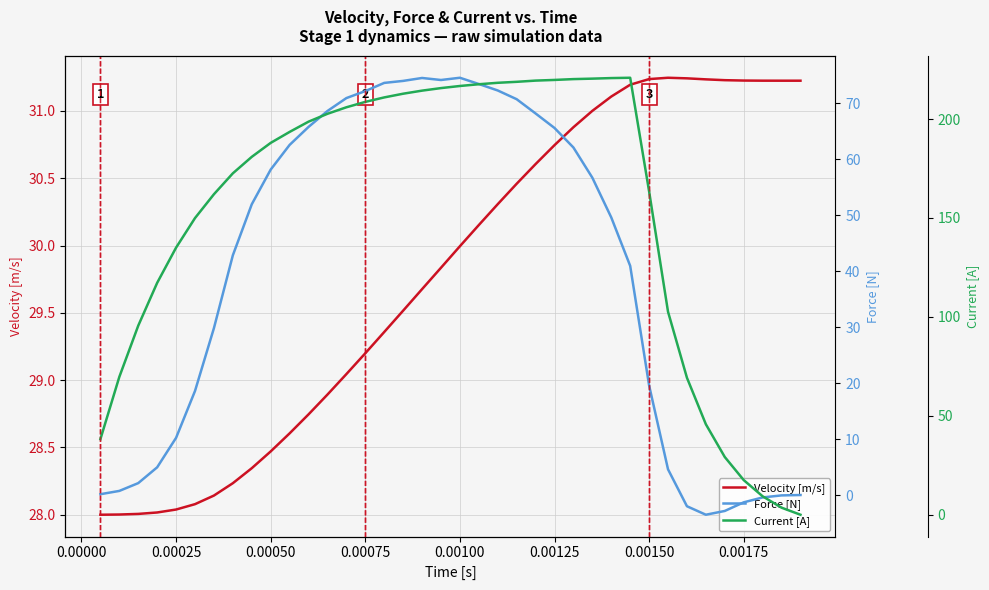

What is the value of the Current [A] point at the 21st from the left?

217.6